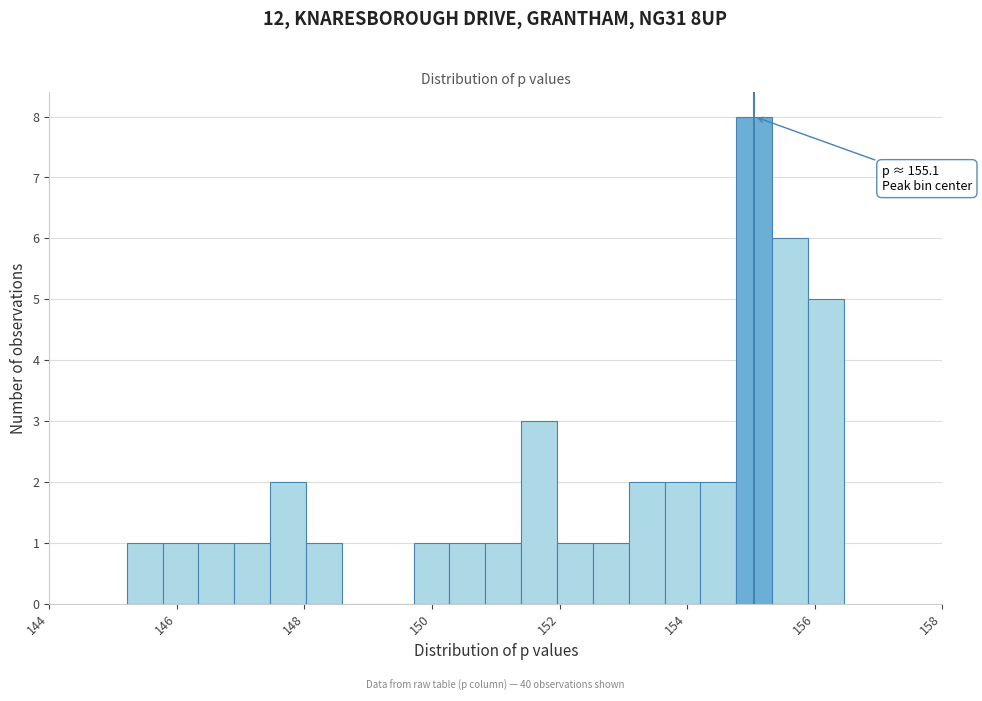

Around what value on the x-axis is the tallest bar? Give the approximate position of its centre, as read against the axis.

155.0